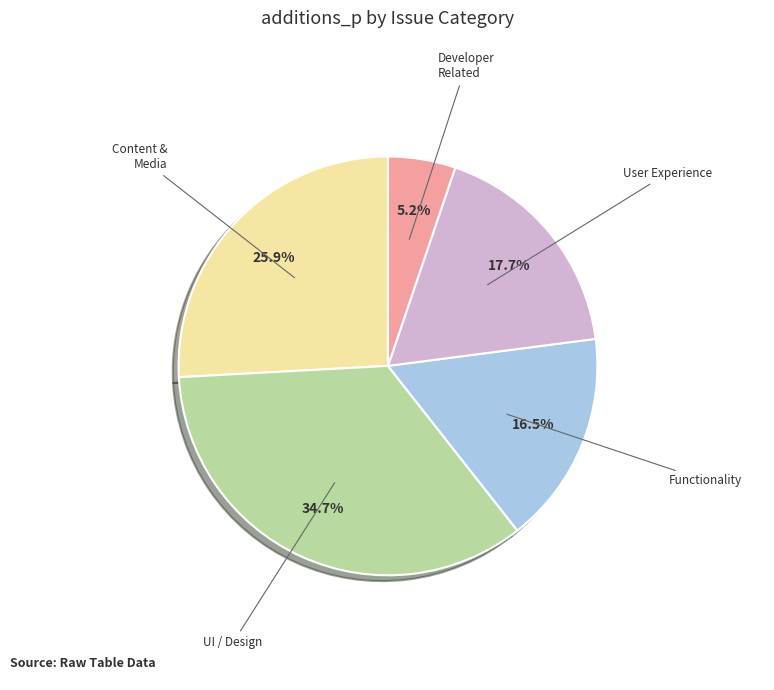

To the nearest percent, what is the difference between the largest and smallest slice percentages?

30%